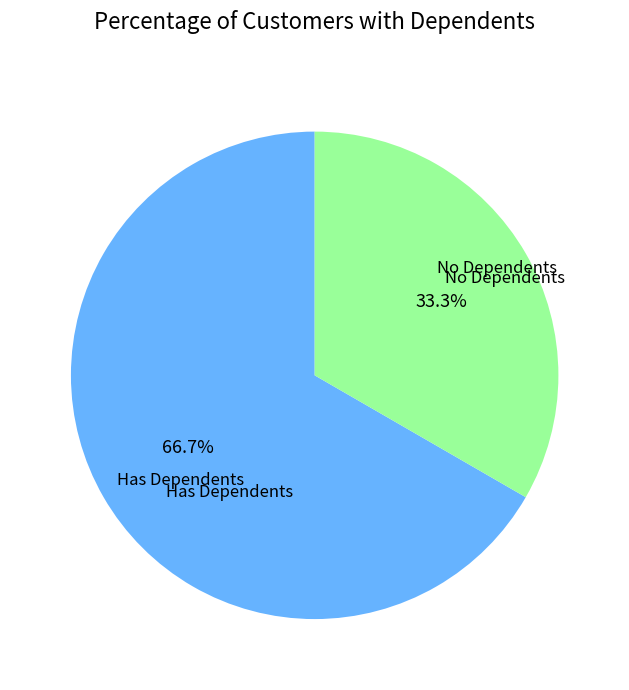

Is there a majority slice in this chart?

Yes